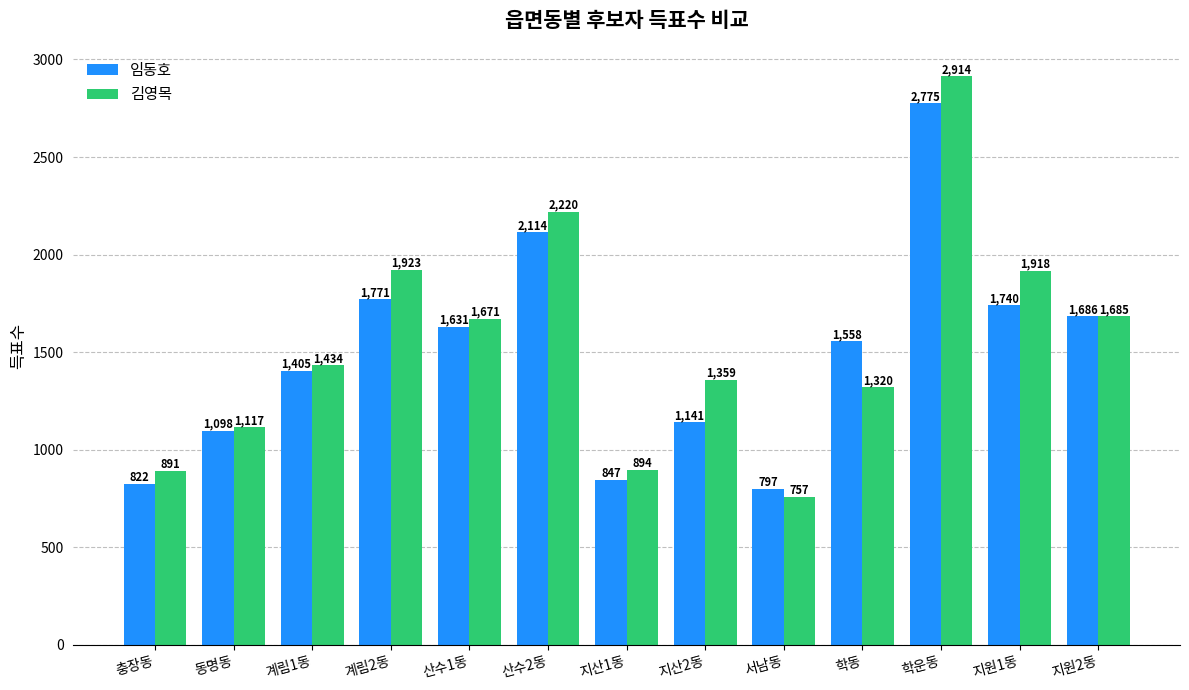

What is the label of the 10th bar from the left?

학동